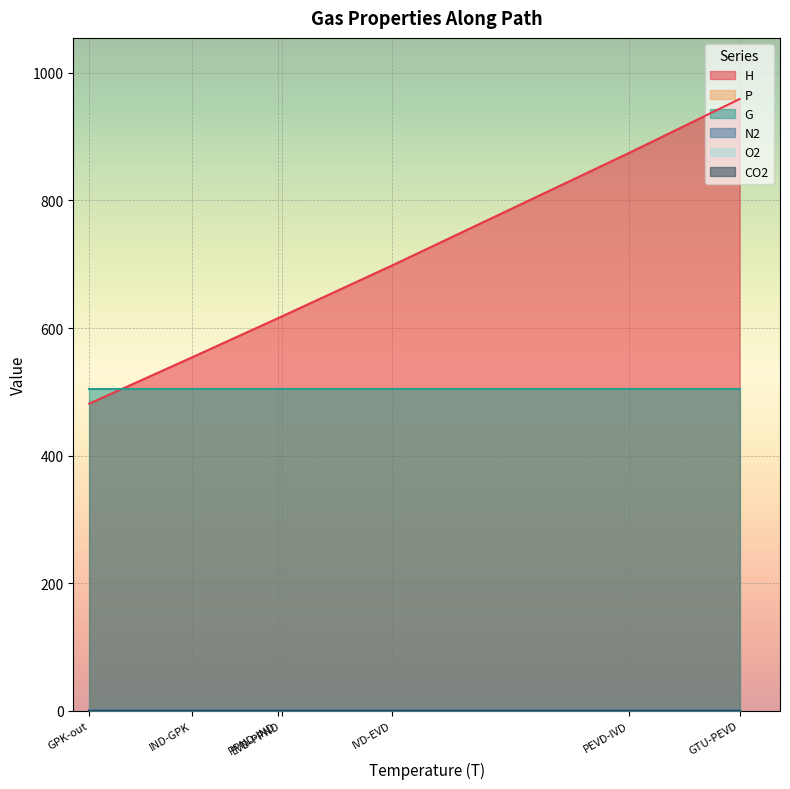

Reading left to right, extract all data points from this chart.

H: GTU-PEVD=958.9	PEVD-IVD=874.3	IVD-EVD=697.7	EVD-PPND=618.3	PPND-IND=615.2	IND-GPK=553.9	GPK-out=481.4
P: GTU-PEVD=0.1	PEVD-IVD=0.1	IVD-EVD=0.1	EVD-PPND=0.1	PPND-IND=0.1	IND-GPK=0.1	GPK-out=0.1
G: GTU-PEVD=503.8	PEVD-IVD=503.8	IVD-EVD=503.8	EVD-PPND=503.8	PPND-IND=503.8	IND-GPK=503.8	GPK-out=503.8
N2: GTU-PEVD=0.8	PEVD-IVD=0.8	IVD-EVD=0.8	EVD-PPND=0.8	PPND-IND=0.8	IND-GPK=0.8	GPK-out=0.8
O2: GTU-PEVD=0.1	PEVD-IVD=0.1	IVD-EVD=0.1	EVD-PPND=0.1	PPND-IND=0.1	IND-GPK=0.1	GPK-out=0.1
CO2: GTU-PEVD=0.0	PEVD-IVD=0.0	IVD-EVD=0.0	EVD-PPND=0.0	PPND-IND=0.0	IND-GPK=0.0	GPK-out=0.0